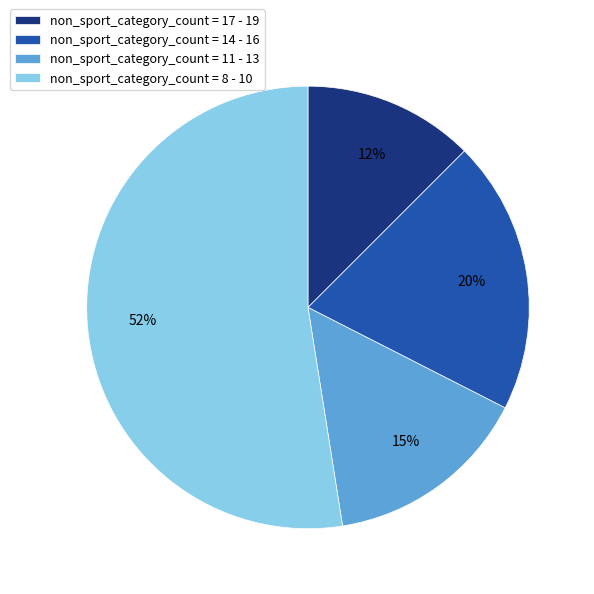

True or false: non_sport_category_count = 8 - 10 accounts for 40% of the total.

False